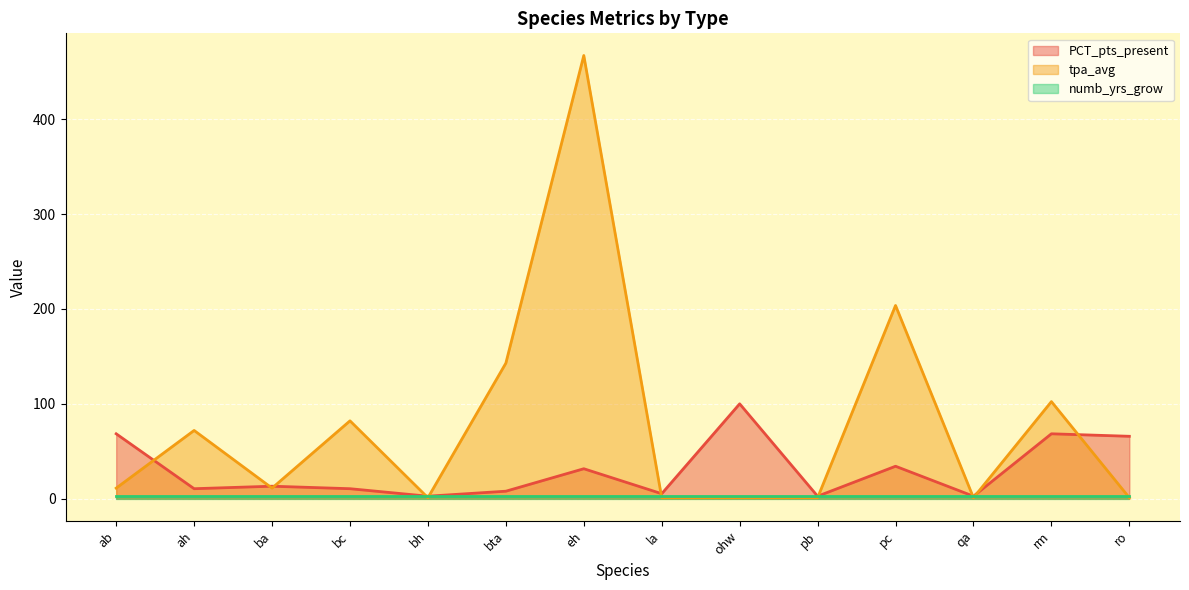

Which series has the widest spread of values?

tpa_avg